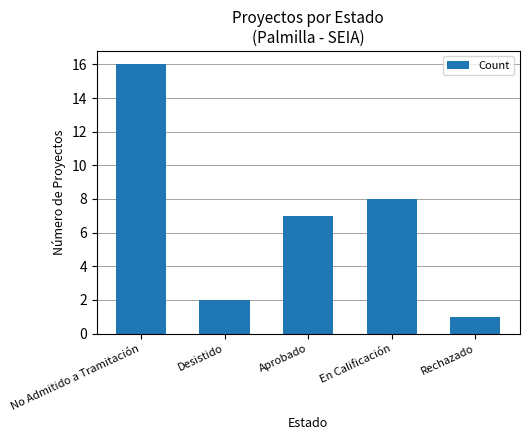

Where is the data nearest to the value 8?

En Calificación